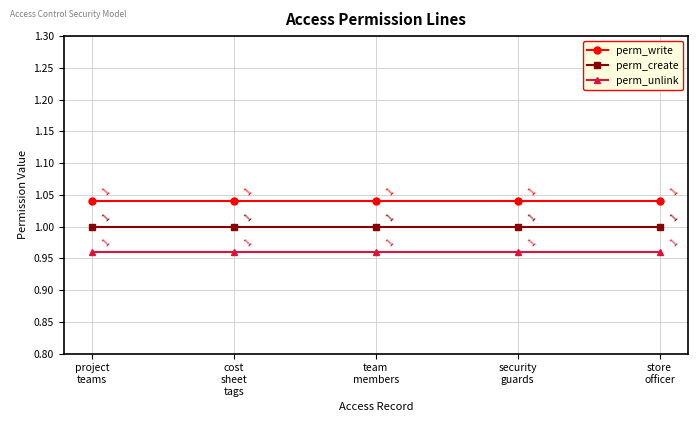

Count the number of categories in the chart.

5